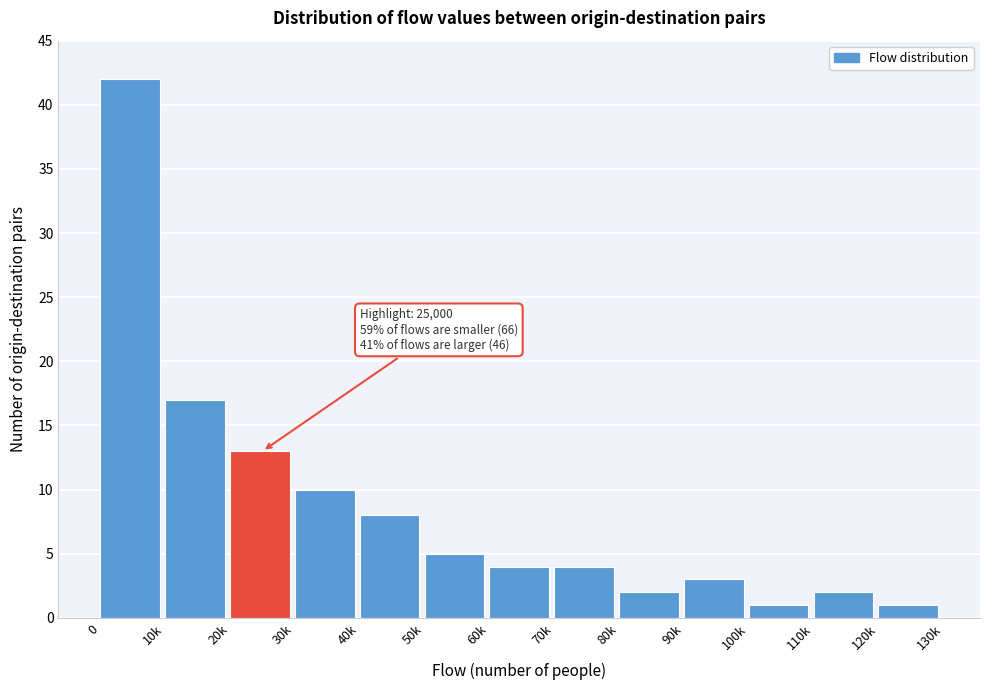

Reading left to right, extract all data points from this chart.

0=42	10k=17	20k=13	30k=10	40k=8	50k=5	60k=4	70k=4	80k=2	90k=3	100k=1	110k=2	120k=1